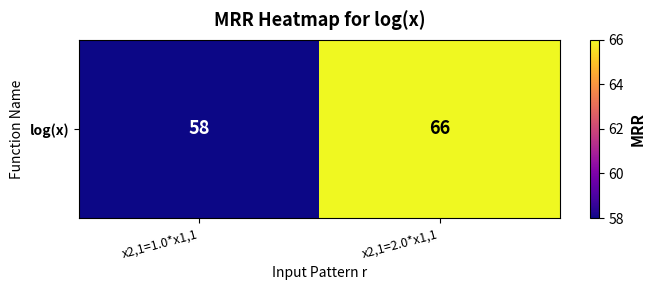

List the labels in order of value, largest first.

x2,1=2.0*x1,1, x2,1=1.0*x1,1